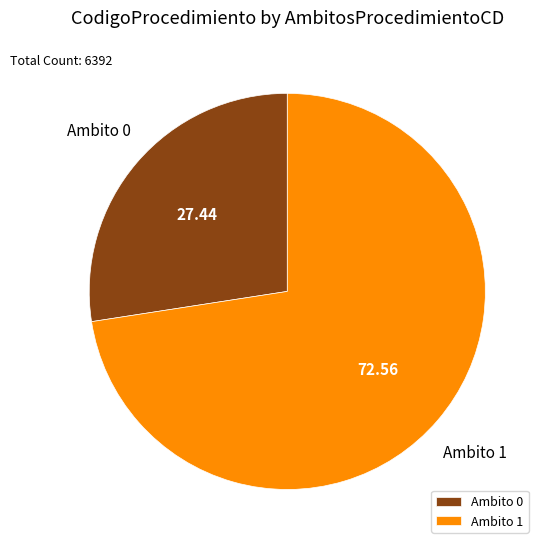

Is there a majority slice in this chart?

Yes